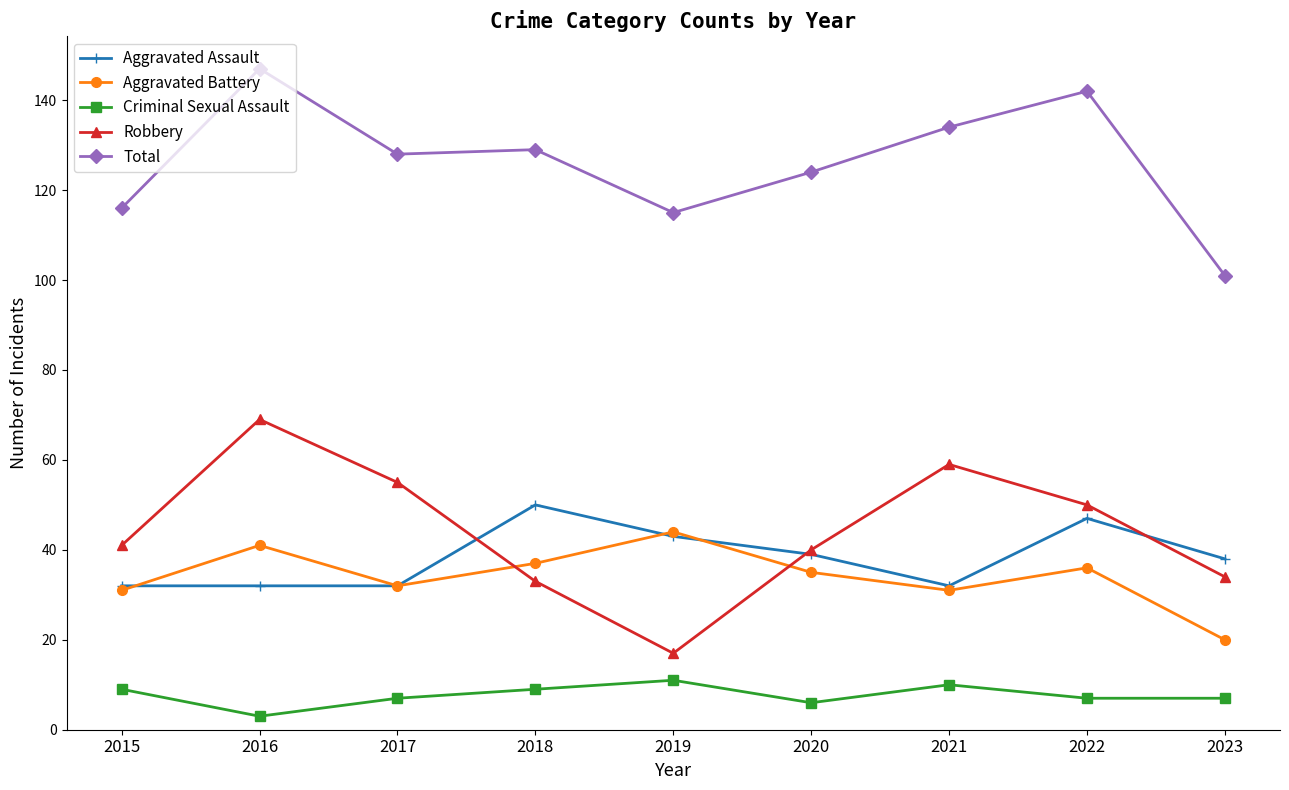

The Aggravated Assault series shows 43 at 2019. True or false?

True